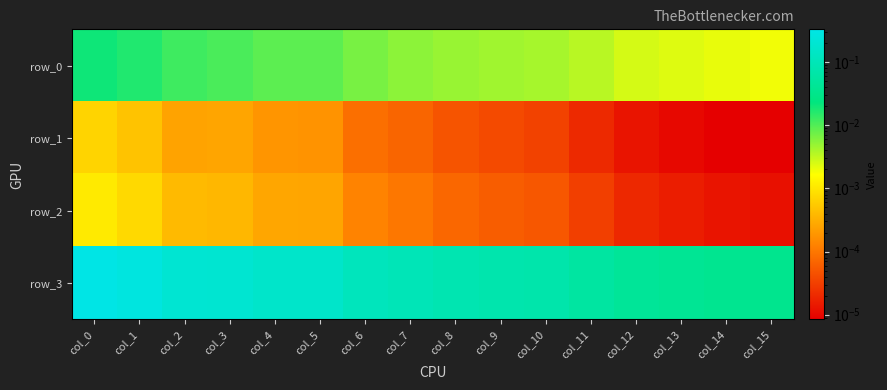

At how many categories does at least one series exceed 0?

16